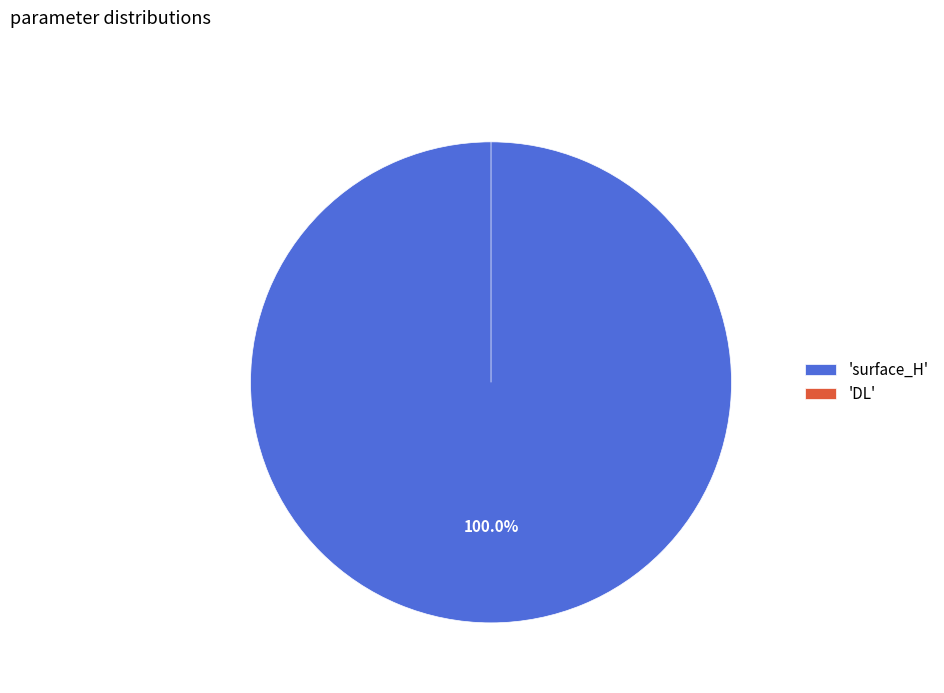

Between DL and surface_H, which is larger?

surface_H